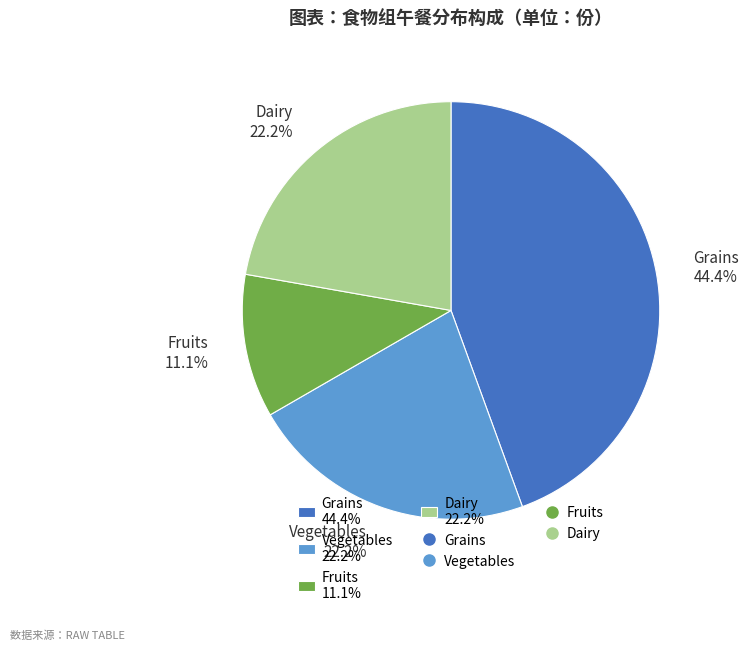

Which slice is the smallest?

Fruits 11.1%